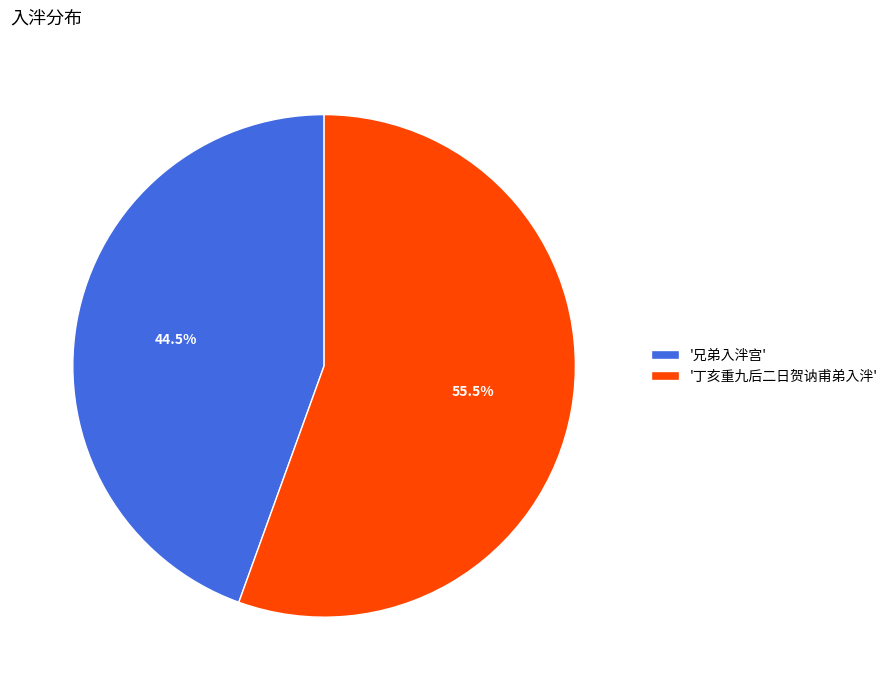

Rank the categories by value from lowest to highest.

'兄弟入泮宫', '丁亥重九后二日贺讷甫弟入泮'